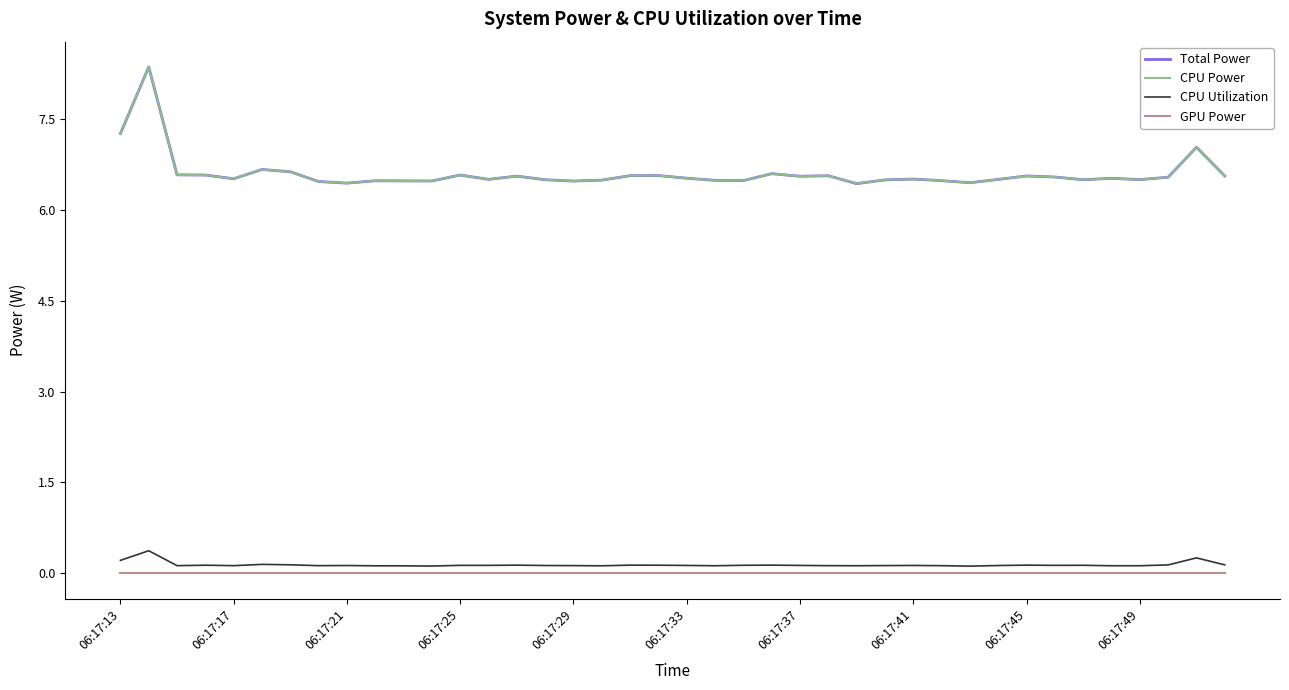

What is the difference between the maximum and minimum values in the CPU Utilization series?

0.3